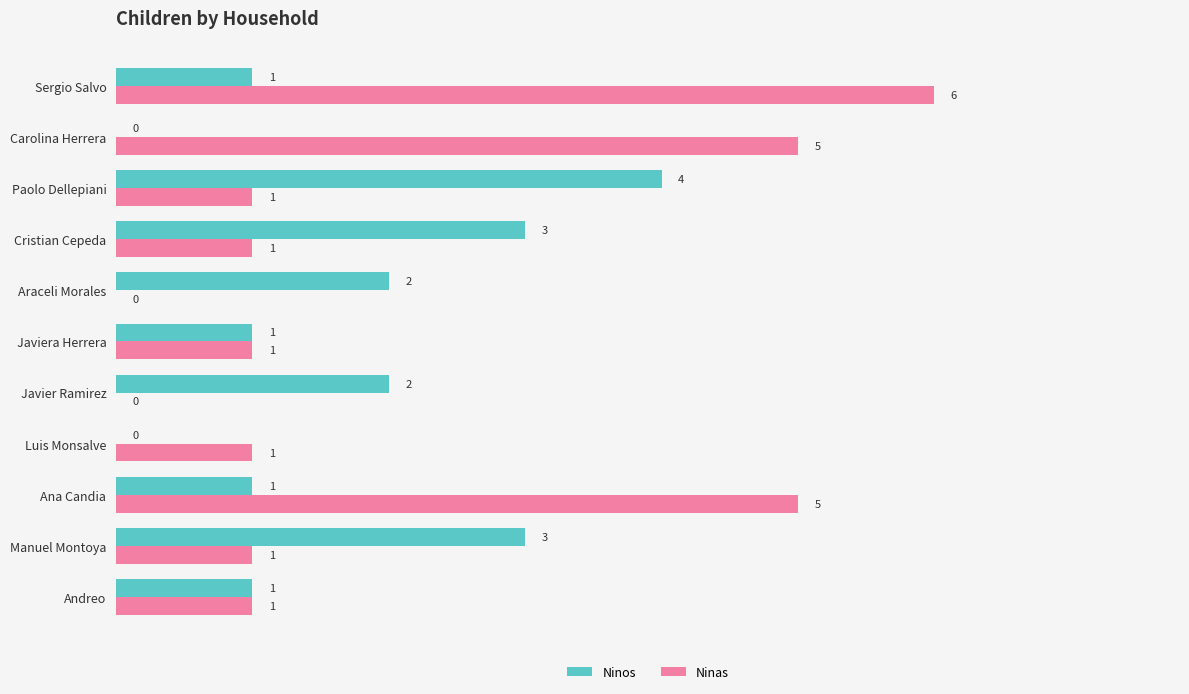

What is the total value across all series at Ana Candia?

6